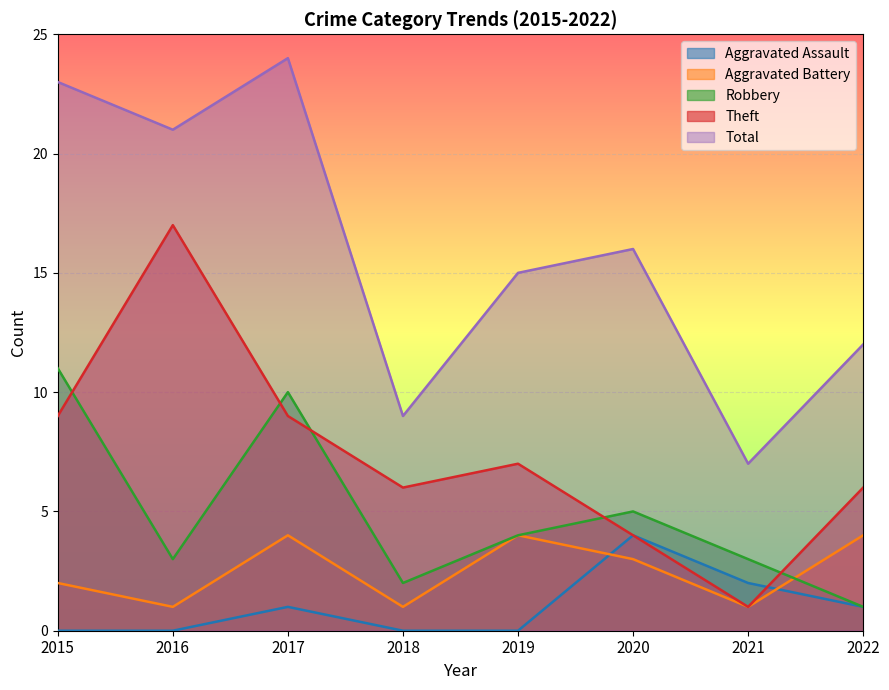

Which has a higher value, 2021 or 2018?

2021